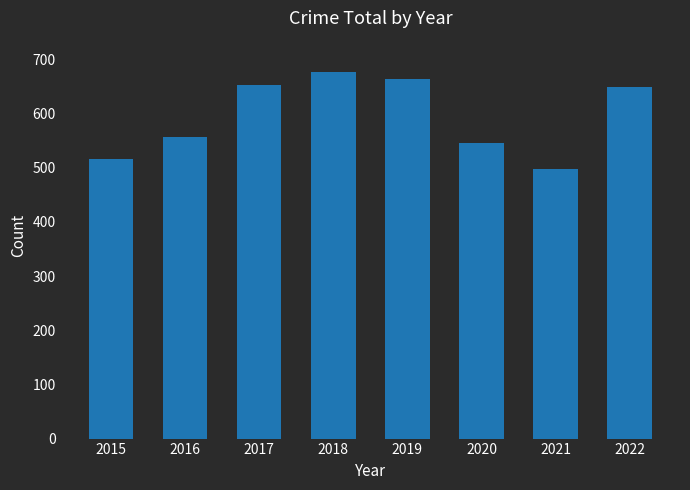

The value at 2015 is 516. True or false?

True